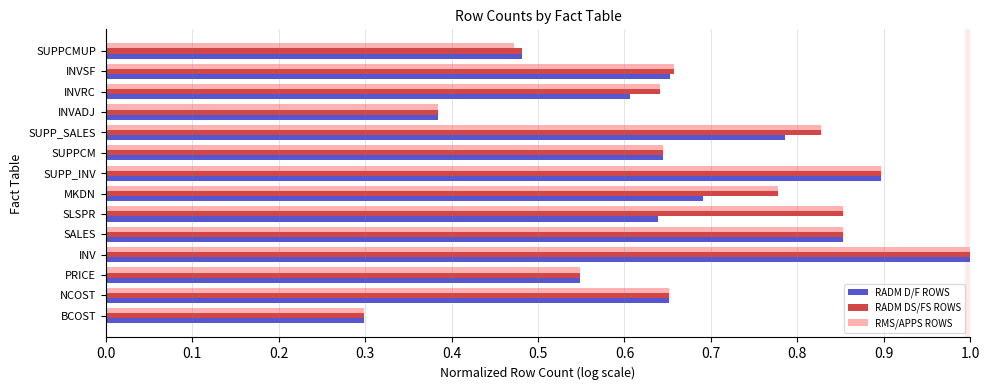

Which series has the largest range (max minus min)?

RMS/APPS ROWS